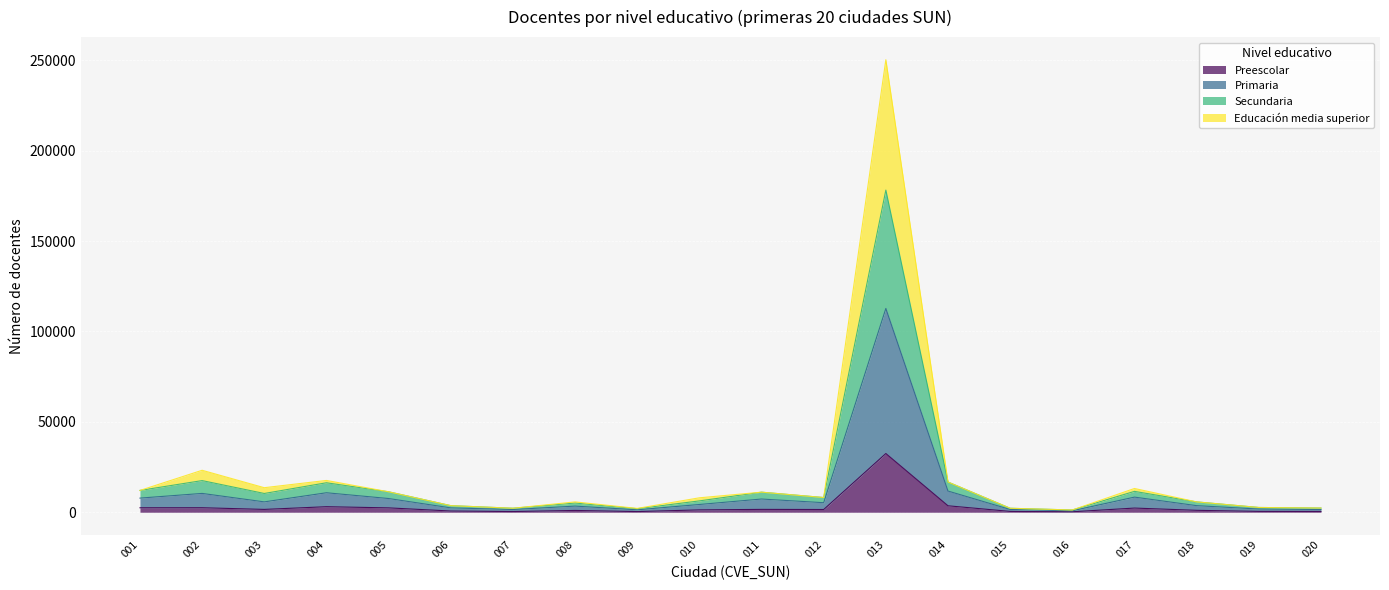

What is the highest value of the Preescolar series?

32476